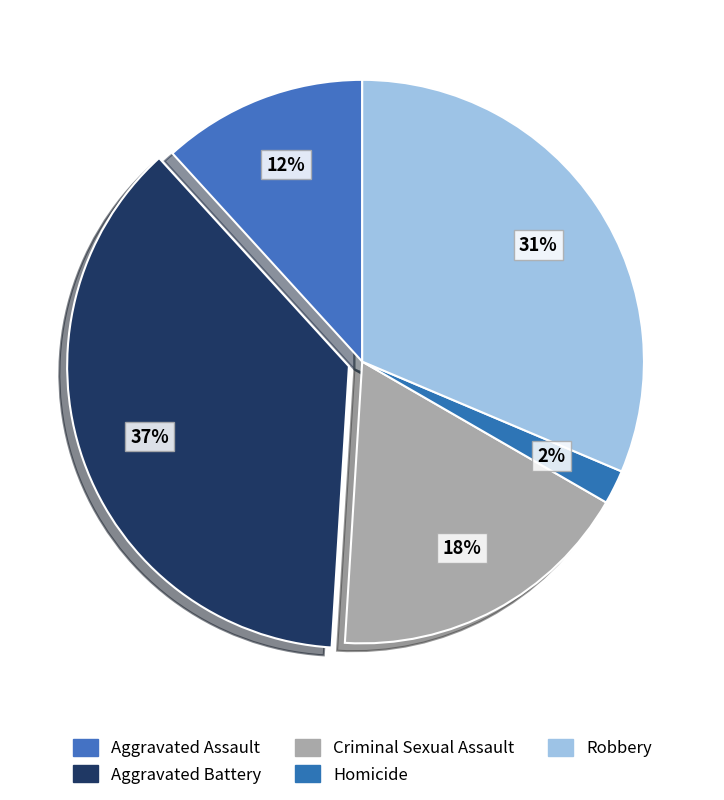

To the nearest percent, what portion does Criminal Sexual Assault represent?

18%